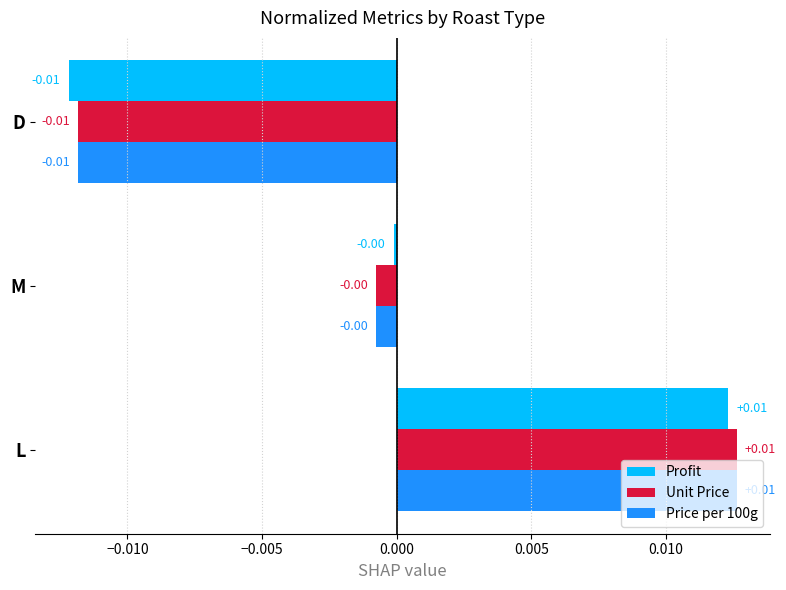

Which category has the highest value across all series?

L